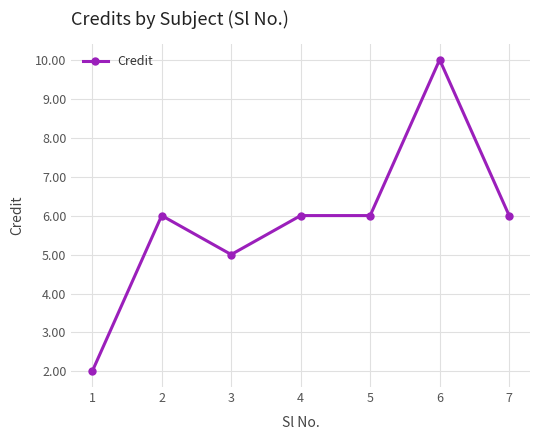

True or false: the data shows 8 at 7.

False